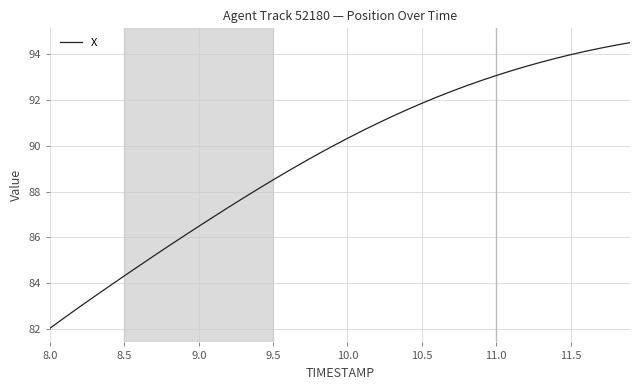

What is the smallest value displayed?

82.0